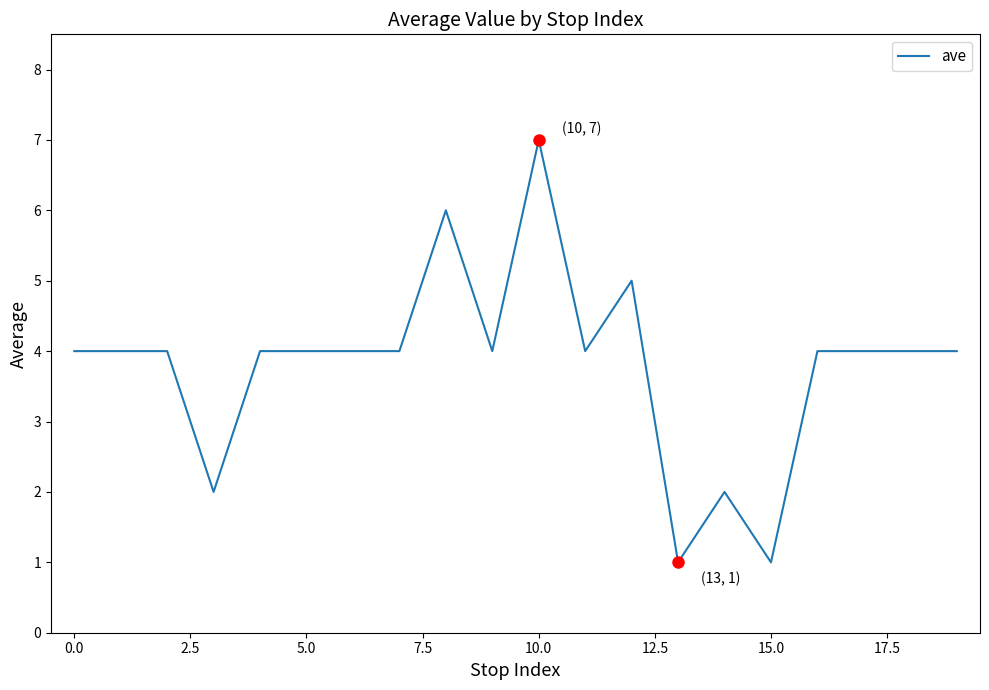

What is the difference between the maximum and minimum values?

6